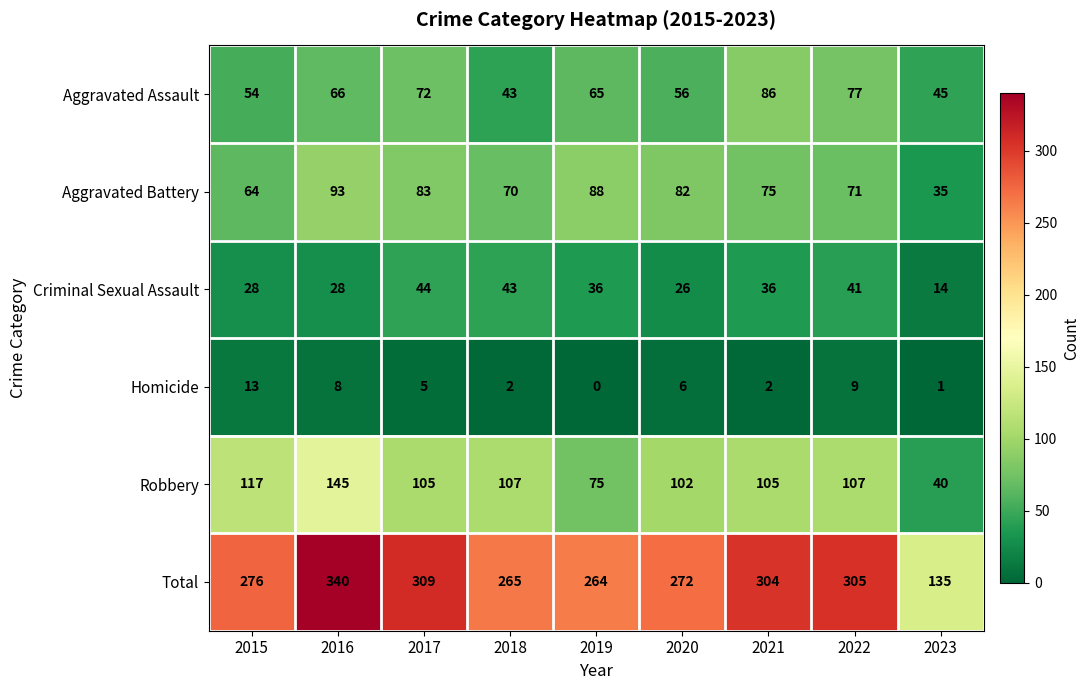

What is the total value across all series at 2016?

680